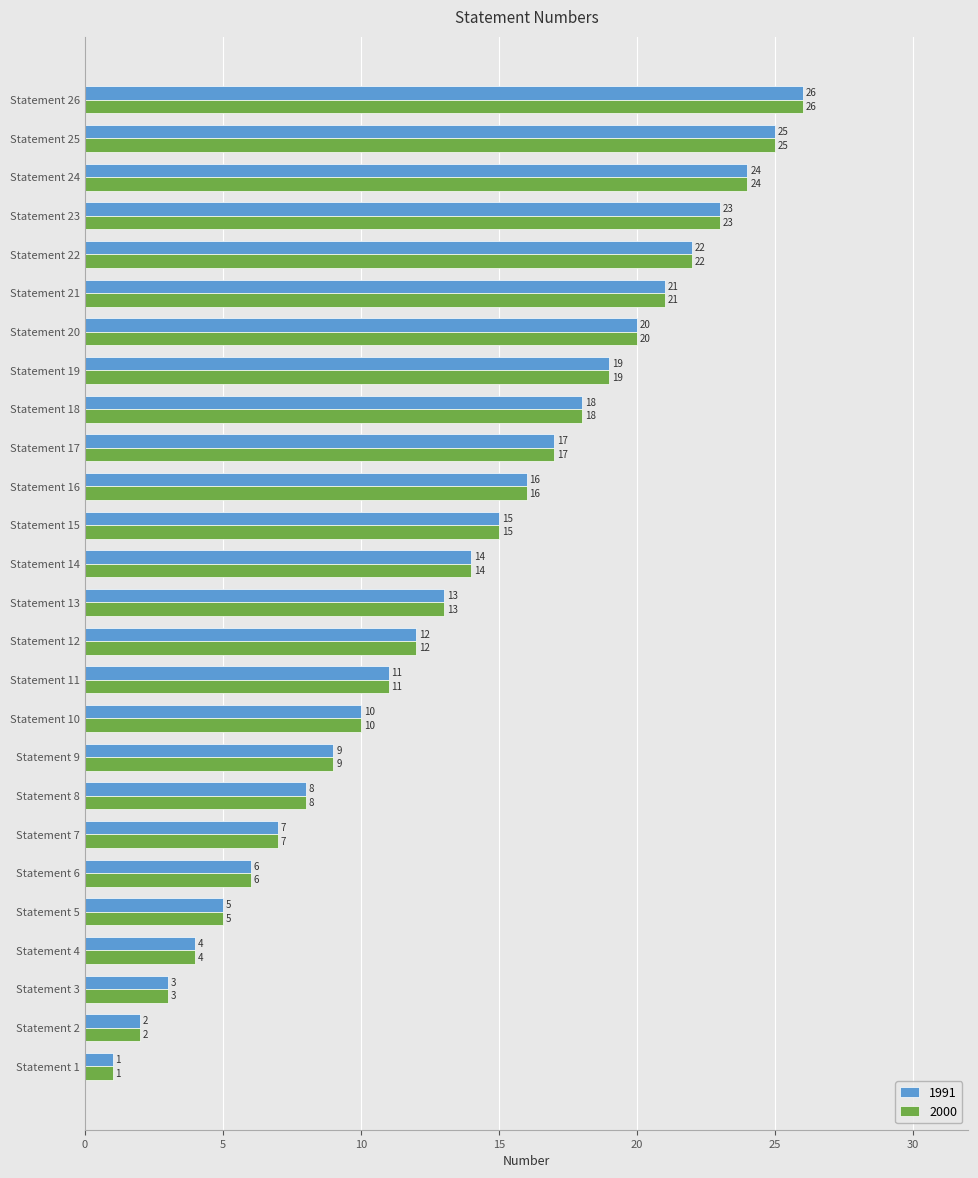

The 2000 series shows 1 at Statement 3. True or false?

False